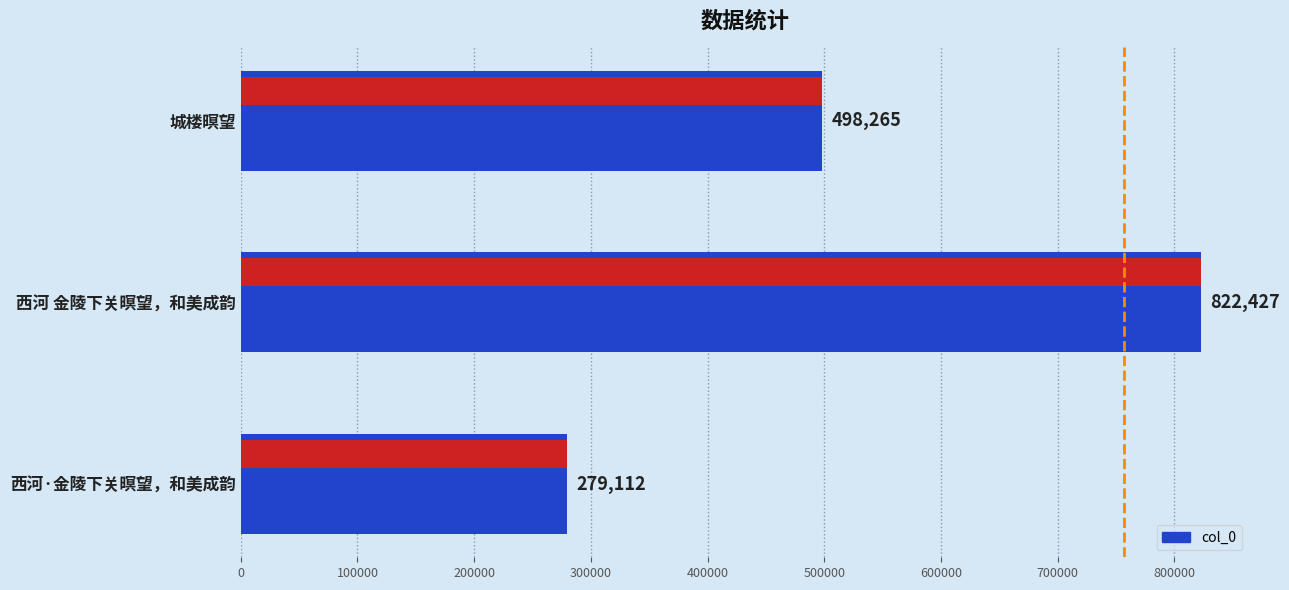

Are the bars horizontal?

Yes